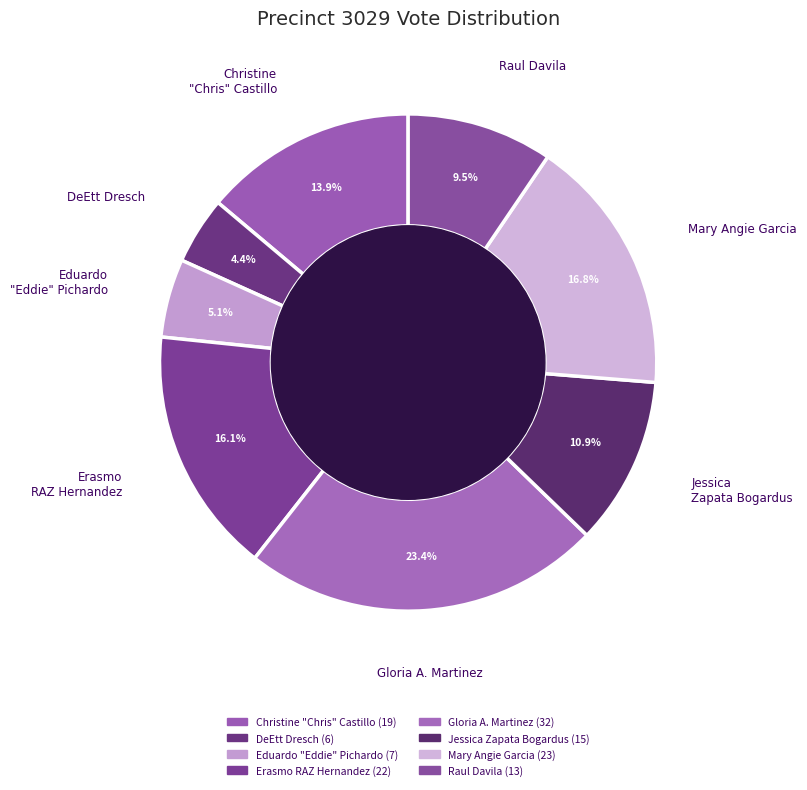

Is there a majority slice in this chart?

No